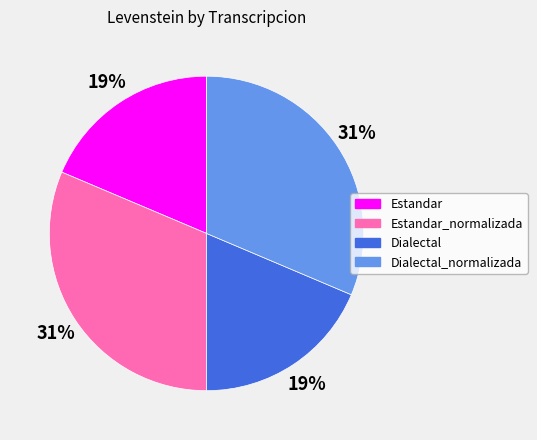

Count the number of slices in the pie.

4